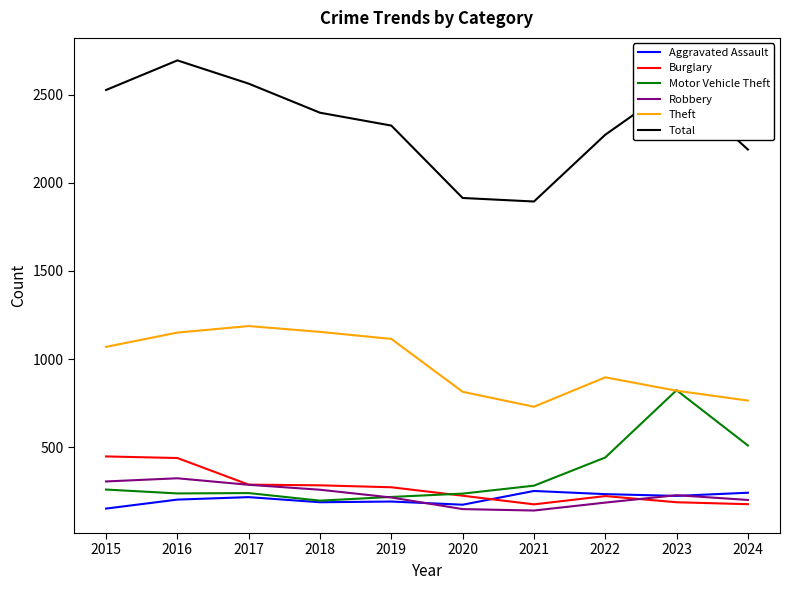

List the series in order of their peak value, highest first.

Total, Theft, Motor Vehicle Theft, Burglary, Robbery, Aggravated Assault